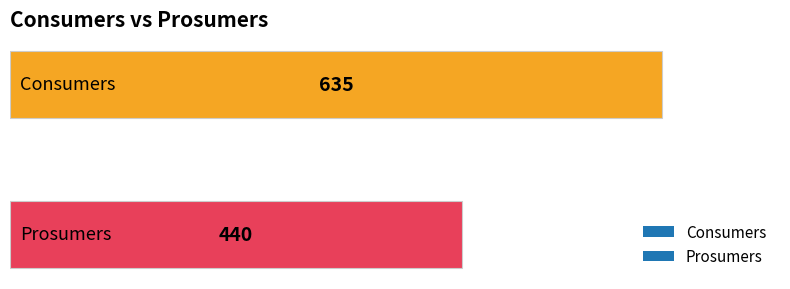

What is the average value?

538